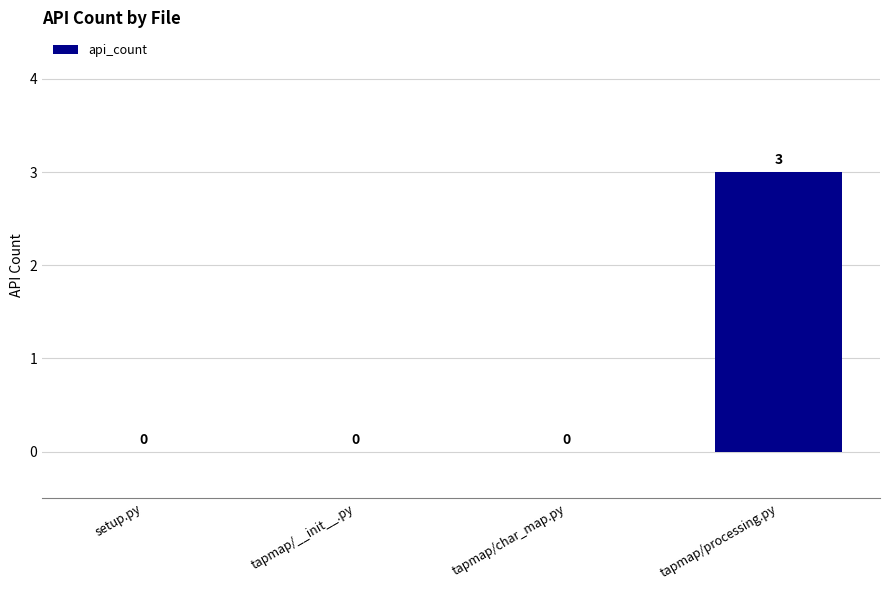

Between tapmap/processing.py and tapmap/__init__.py, which is larger?

tapmap/processing.py